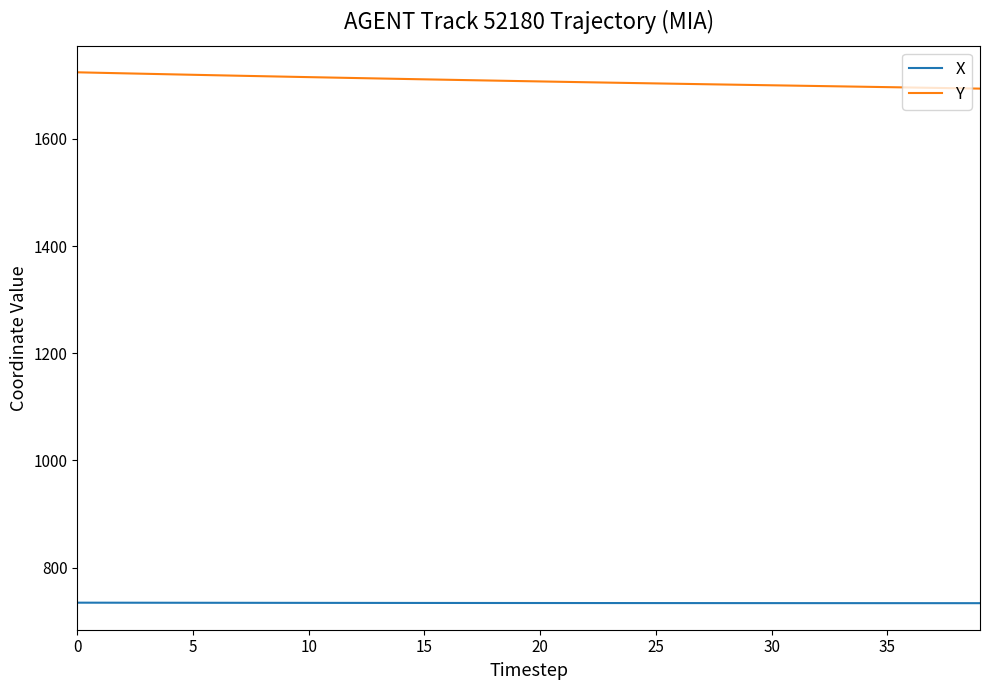

List the series in order of their overall mean, lowest first.

X, Y